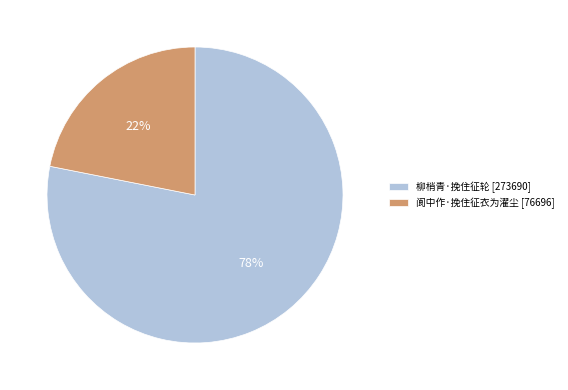

To the nearest percent, what portion does 阆中作·挽住征衣为濯尘 represent?

22%